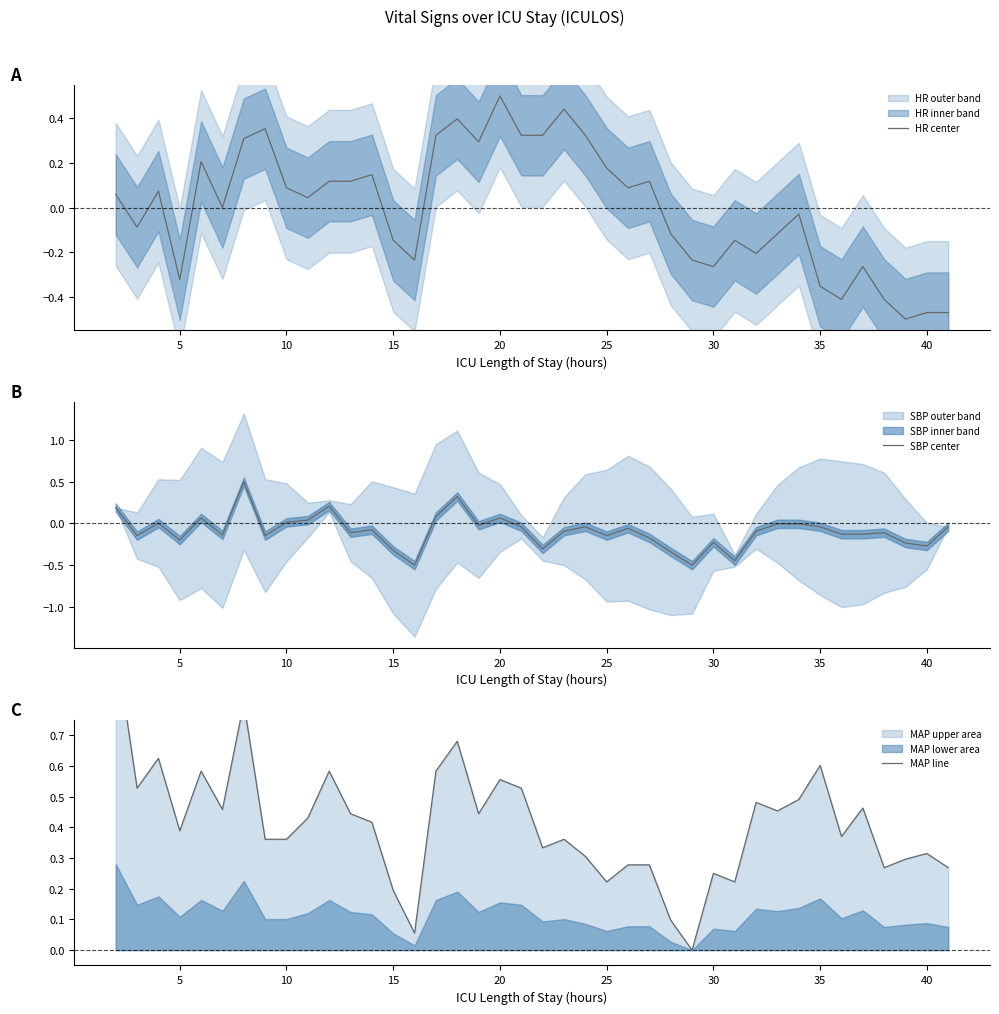

Reading left to right, extract all data points from this chart.

HR center: 0.1	-0.1	0.1	-0.3	0.2	0.0	0.3	0.4	0.1	0.0	0.1	0.1	0.1	-0.1	-0.2	0.3	0.4	0.3	0.5	0.3	0.3	0.4	0.3	0.2	0.1	0.1	-0.1	-0.2	-0.3	-0.1	-0.2	-0.1	-0.0	-0.4	-0.4	-0.3	-0.4	-0.5	-0.5	-0.5
SBP center: 0.2	-0.1	0.0	-0.2	0.1	-0.1	0.5	-0.1	0.0	0.0	0.2	-0.1	-0.1	-0.3	-0.5	0.1	0.3	-0.0	0.1	-0.0	-0.3	-0.1	-0.0	-0.1	-0.1	-0.2	-0.3	-0.5	-0.2	-0.4	-0.1	-0.0	-0.0	-0.0	-0.1	-0.1	-0.1	-0.2	-0.3	-0.0
MAP line: 1.0	0.5	0.6	0.4	0.6	0.5	0.8	0.4	0.4	0.4	0.6	0.4	0.4	0.2	0.1	0.6	0.7	0.4	0.6	0.5	0.3	0.4	0.3	0.2	0.3	0.3	0.1	0.0	0.2	0.2	0.5	0.5	0.5	0.6	0.4	0.5	0.3	0.3	0.3	0.3